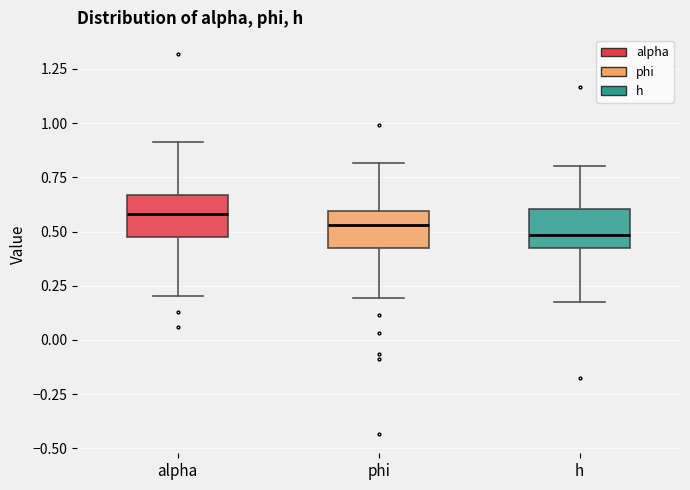

Reading left to right, transcribe this box plot: for each box, give where its median line is, the range the box spans, and where its two whiskers end, as read against the y-axis. The values are not printed on the chart, so give them approximately, as read against the axis.

alpha: median 0.60, box 0.50 to 0.65, whiskers 0.20 to 0.90
phi: median 0.55, box 0.40 to 0.60, whiskers 0.20 to 0.80
h: median 0.50, box 0.45 to 0.60, whiskers 0.15 to 0.80